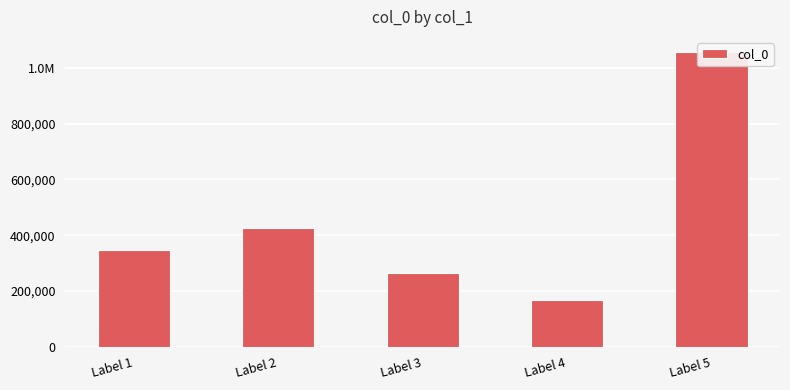

Reading left to right, list all the values displayed in this chart.

Label 1=347541	Label 2=424293	Label 3=264758	Label 4=166452	Label 5=1057225